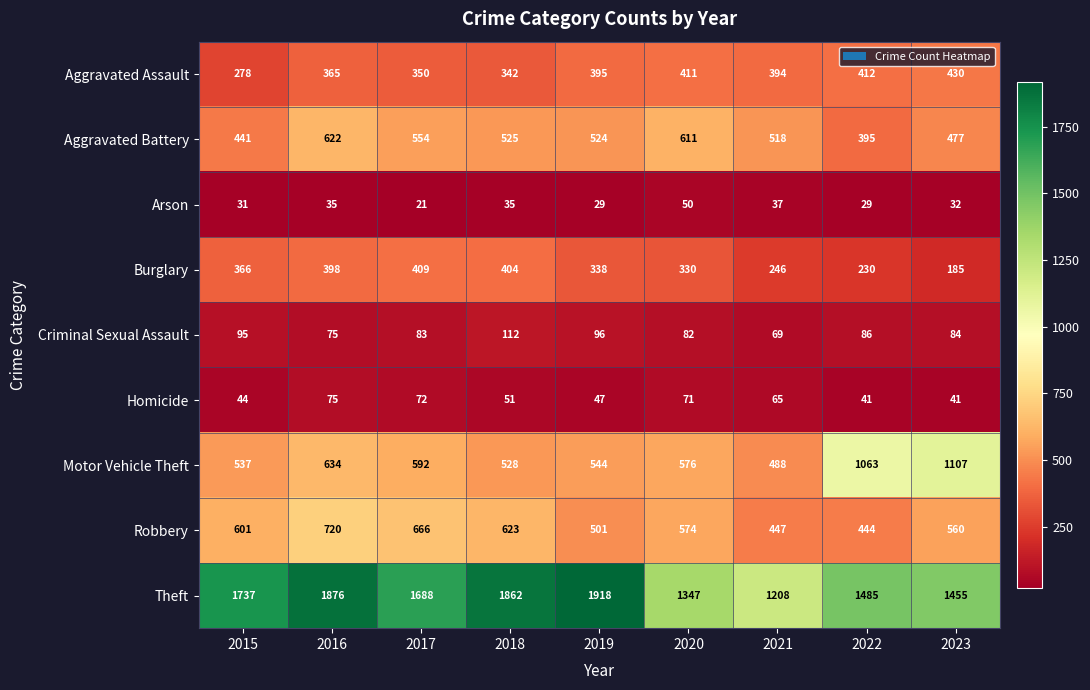

How many distinct data groups are displayed?

9